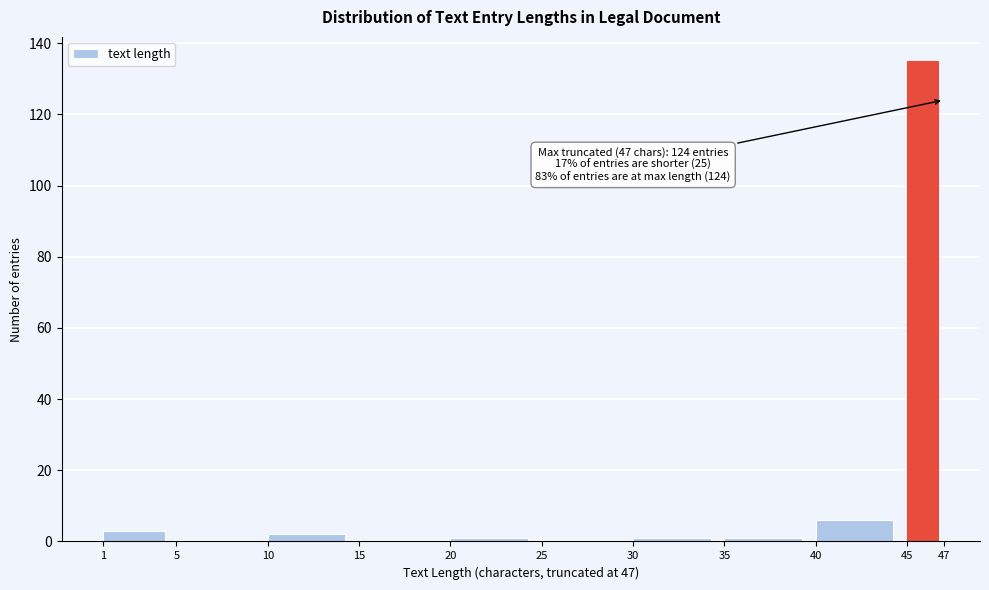

Which range on the x-axis has the tallest bar?

45 to 47